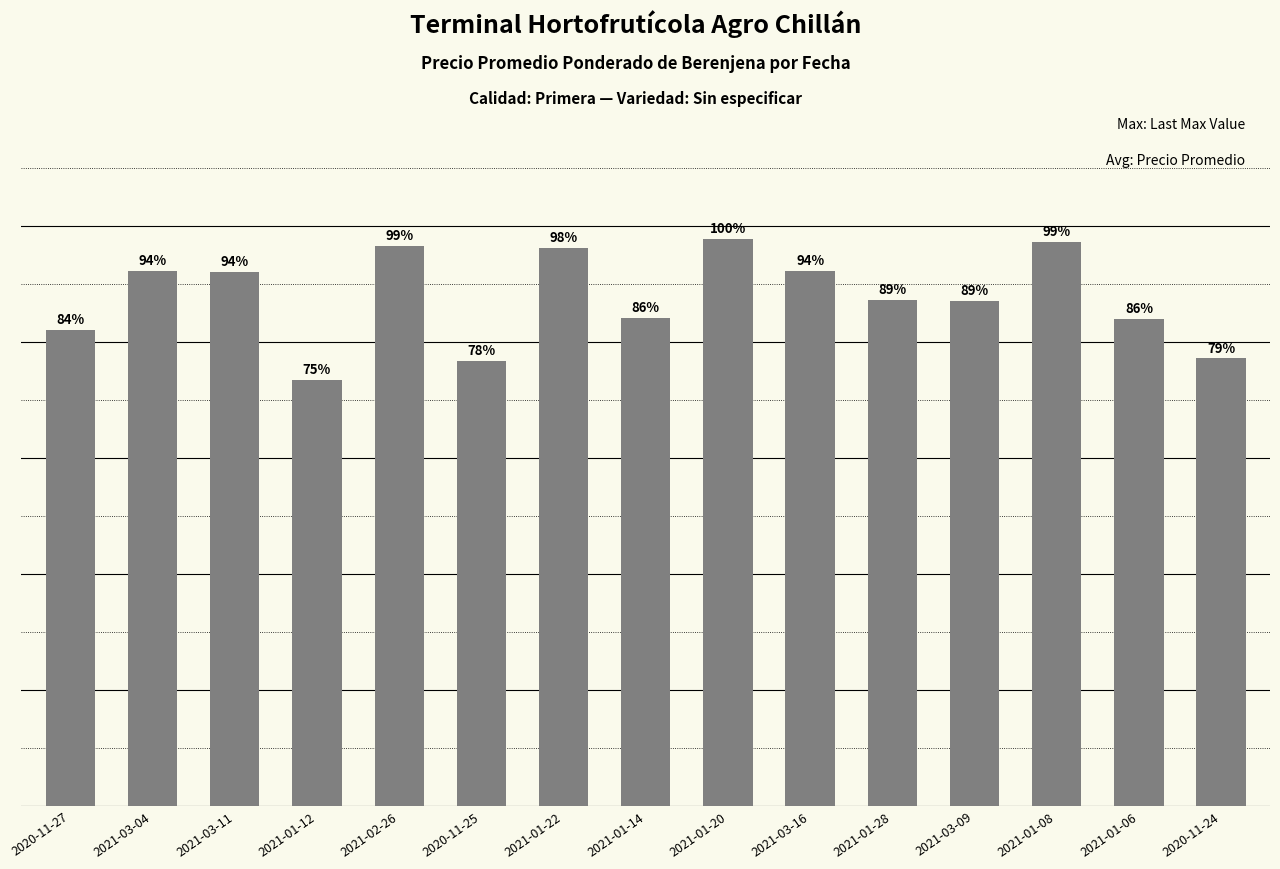

What is the sum of the values at 2021-01-20 and 2021-03-16?

19000